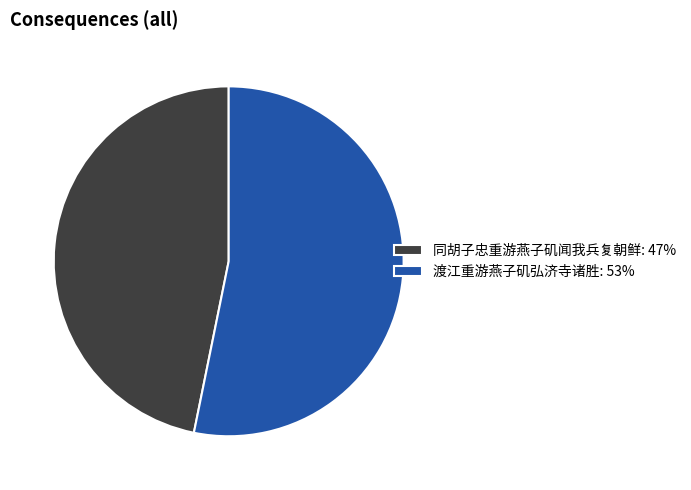

Which category accounts for the majority?

渡江重游燕子矶弘济寺诸胜